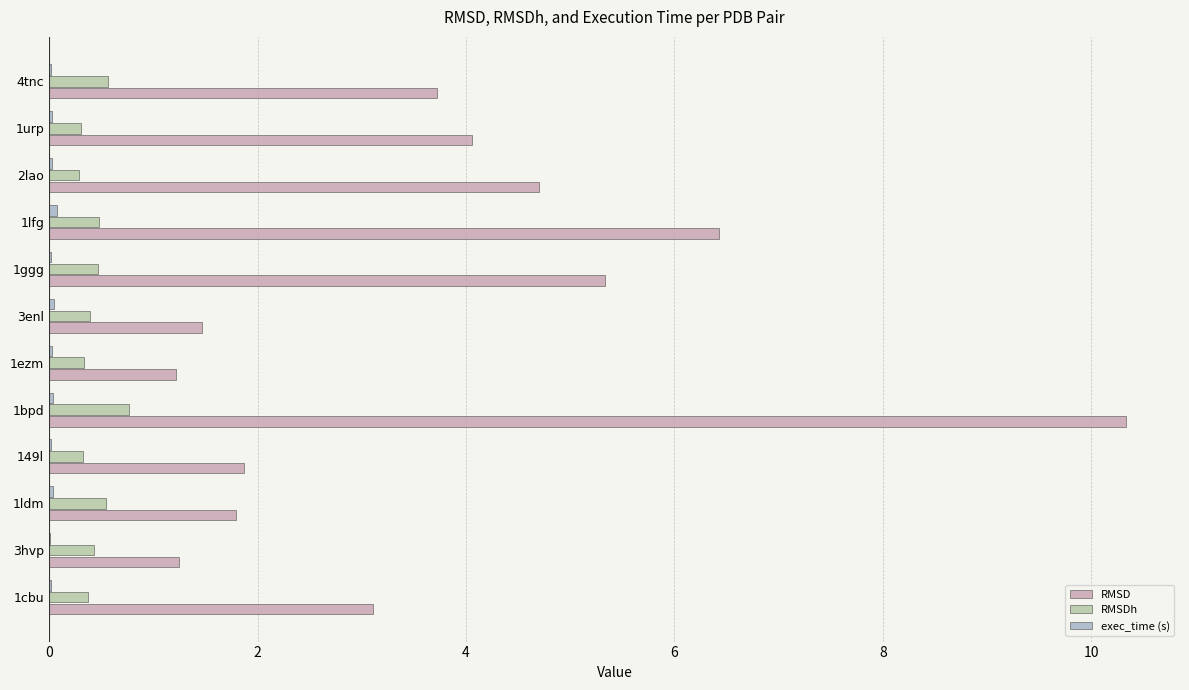

At which category does the chart reach its peak across all series?

1bpd